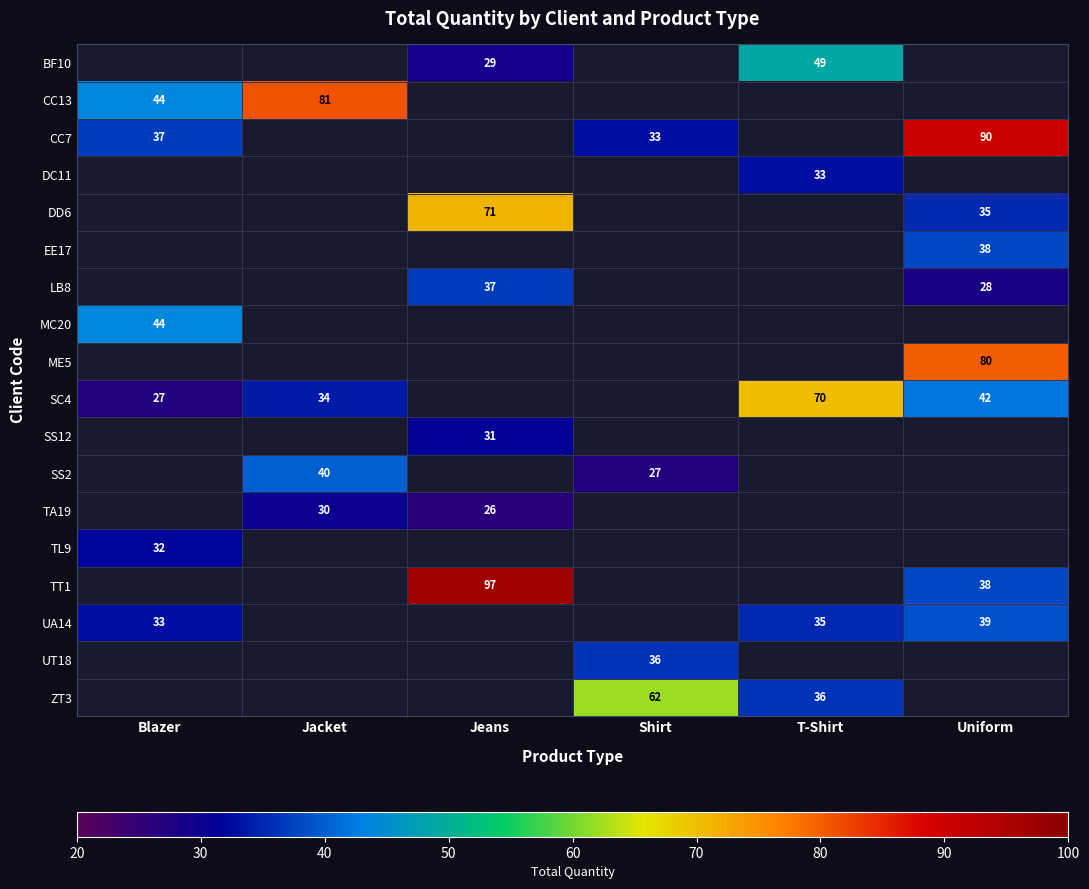

Is it true that SC4 equals 95 at T-Shirt?

False